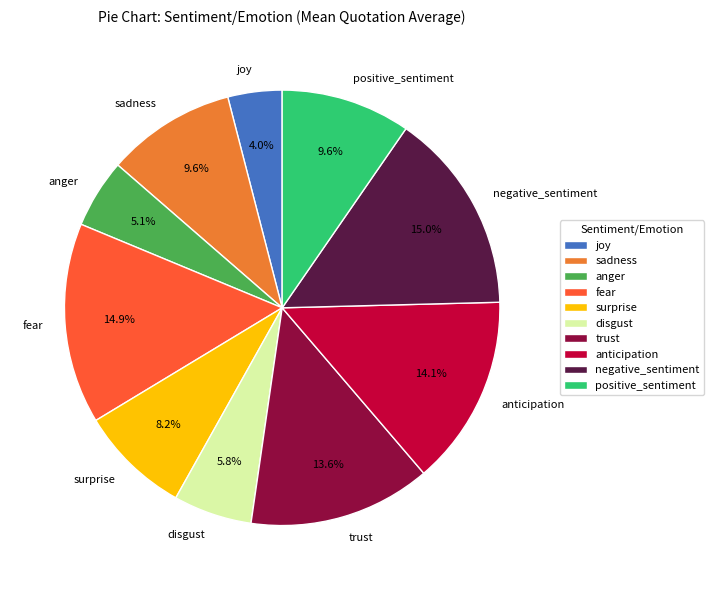

Do surprise and positive_sentiment together represent more than half of the pie?

No